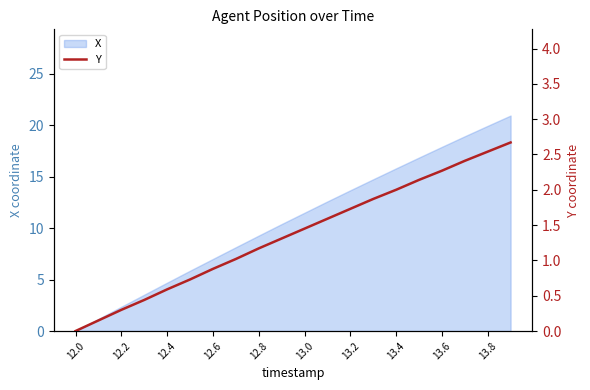

What is the highest value of the X series?

20.9